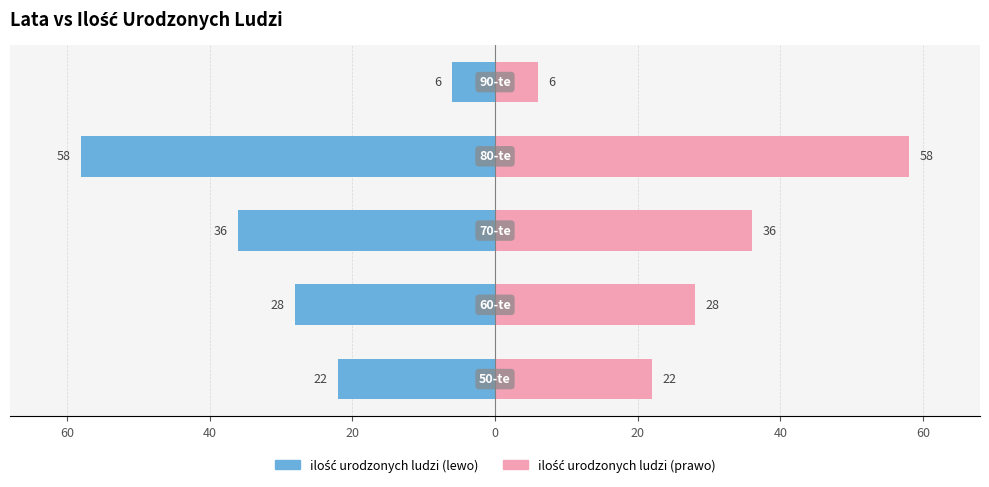

How many values in the ilość urodzonych ludzi (lewo) series exceed -28?

2